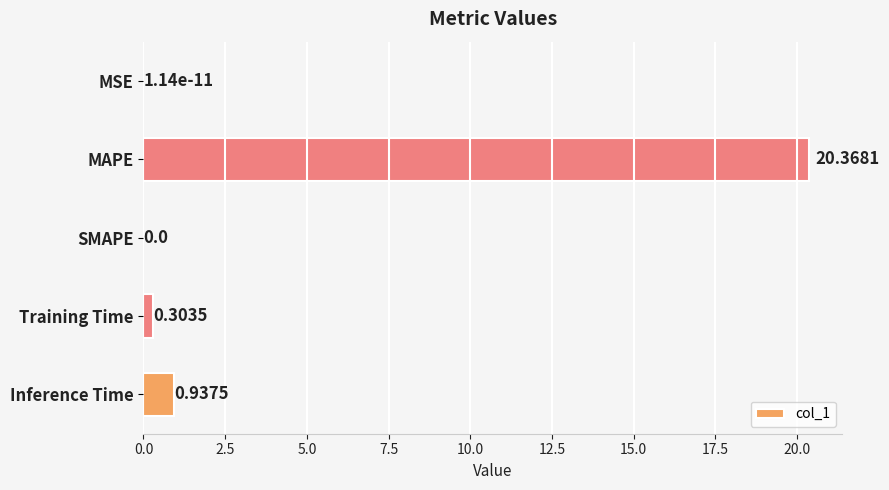

Between Inference Time and Training Time, which is larger?

Inference Time